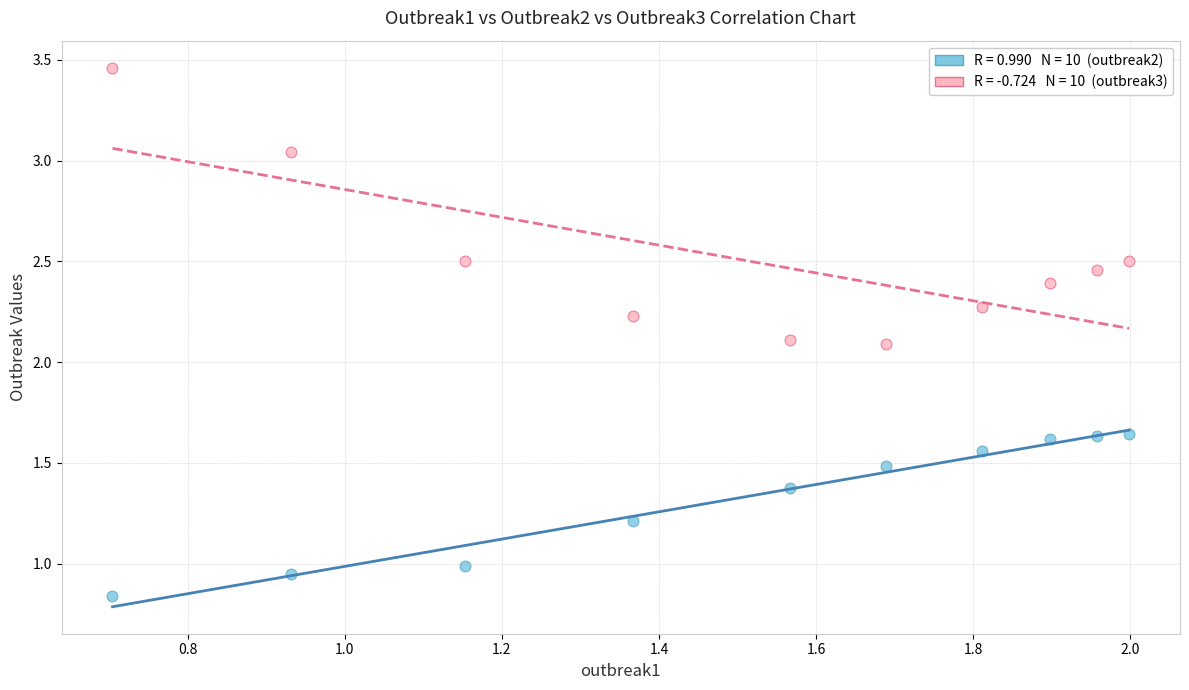

Across all data points, what is the range of X values (max minus min)?

1.3